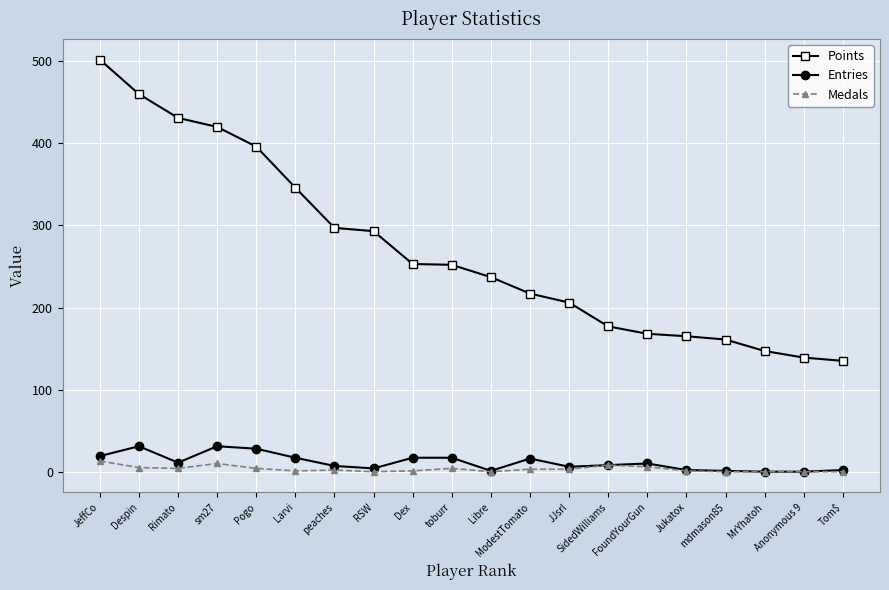

What is the highest value of the Medals series?

13